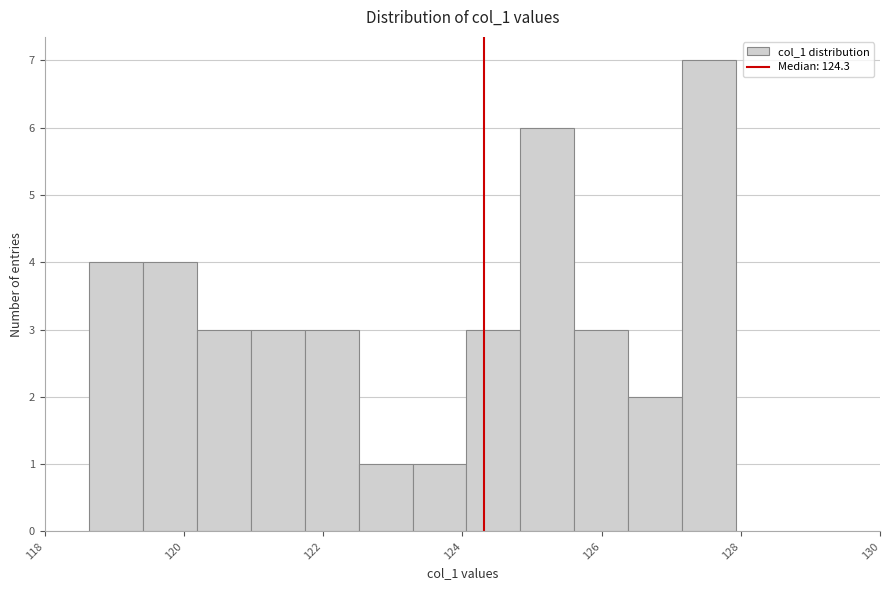

Read against the x-axis, roughly where is the centre of the tallest bar?

127.6